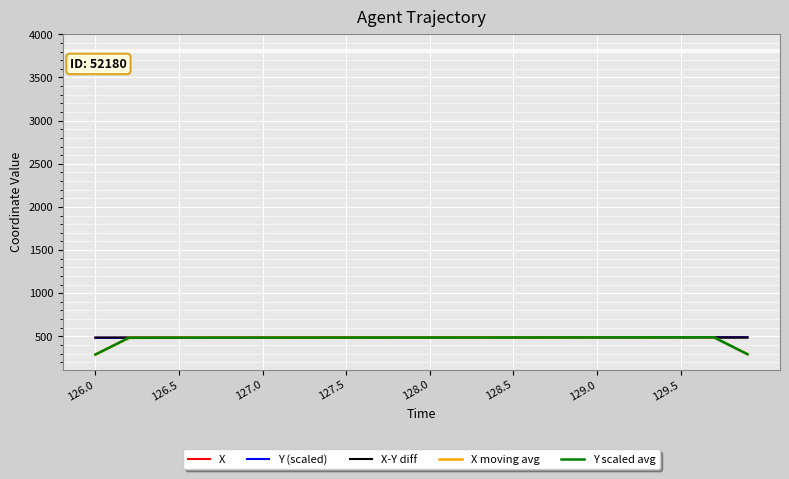

What is the lowest value of the X-Y diff series?

486.0